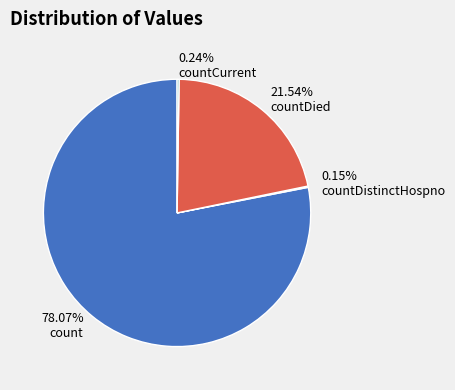

Does any single category account for the majority?

Yes